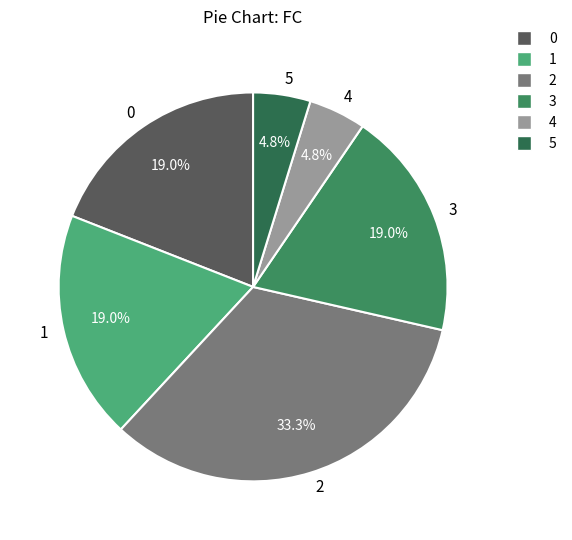

Approximately how many times larger is the value at 3 compared to 4?

4.0